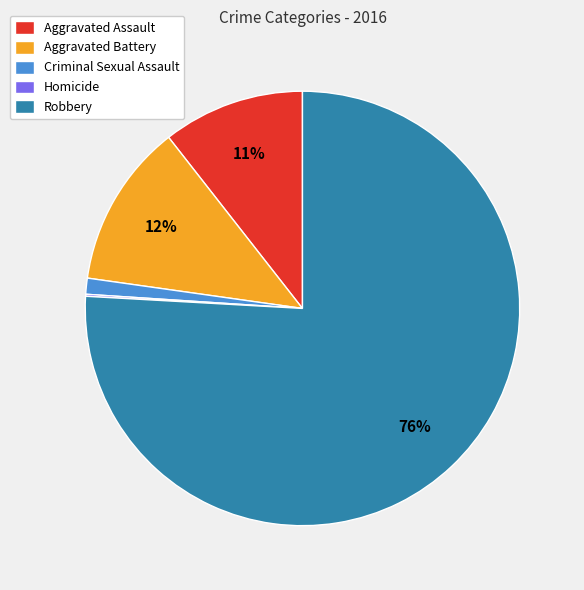

To the nearest percent, what is the average slice percentage?

20%